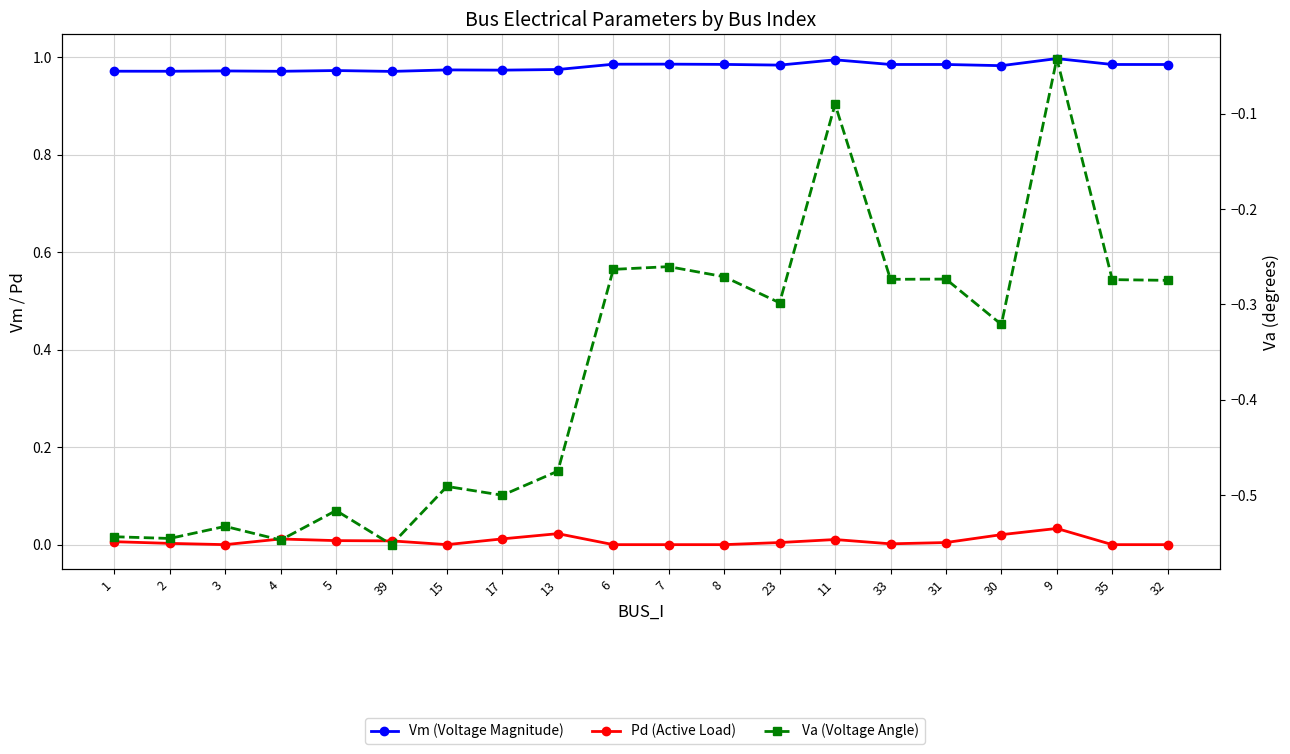

Rank the categories by Va (Voltage Angle) value from lowest to highest.

39, 4, 2, 1, 3, 5, 17, 15, 13, 30, 23, 32, 35, 33, 31, 8, 6, 7, 11, 9